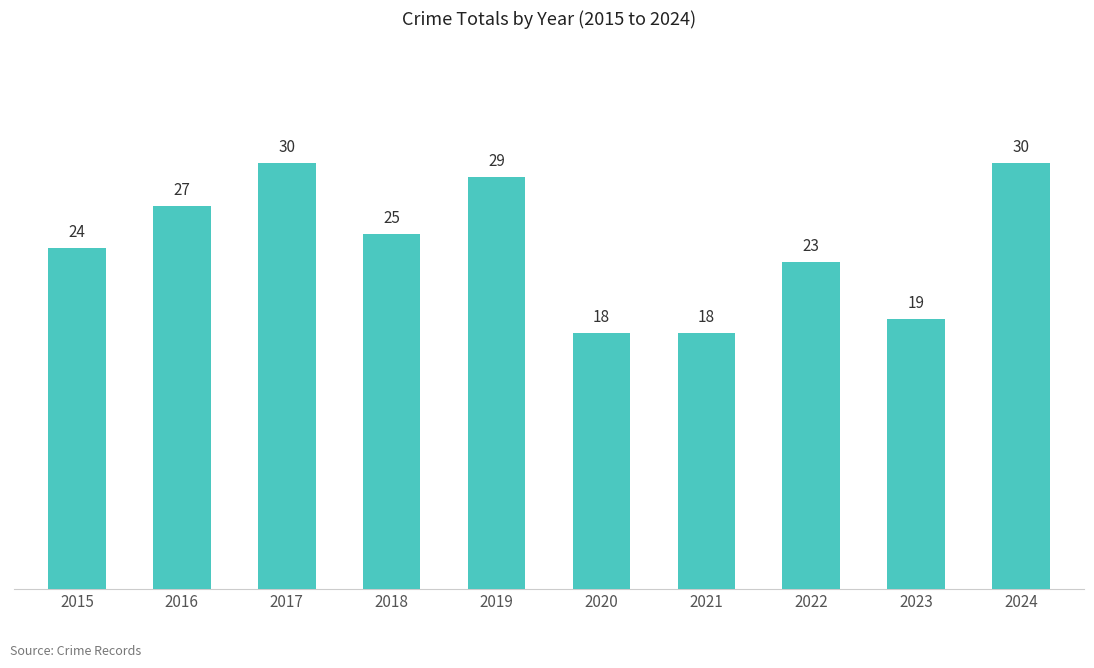

How many distinct data groups are displayed?

1